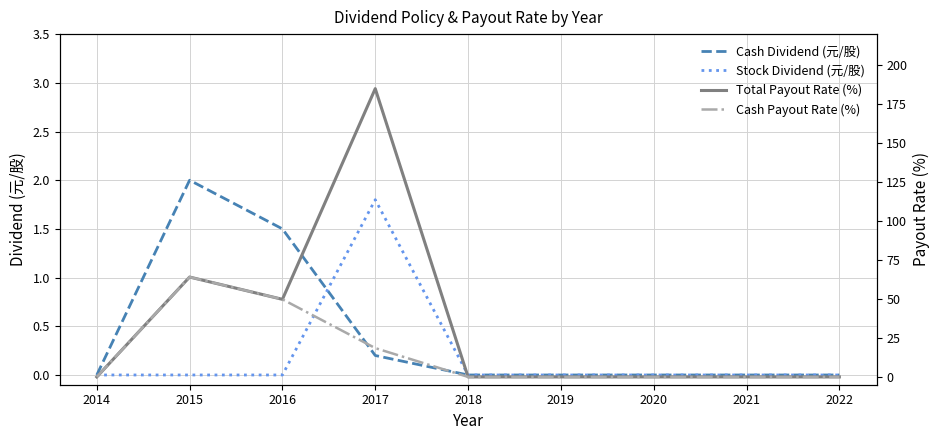

Reading left to right, transcribe all the data shown in this chart.

Cash Dividend (元/股): 0.0	2.0	1.5	0.2	0.0	0.0	0.0	0.0	0.0
Stock Dividend (元/股): 0.0	0.0	0.0	1.8	0.0	0.0	0.0	0.0	0.0
Total Payout Rate (%): 0.0	64.1	49.8	185.0	0.0	0.0	0.0	0.0	0.0
Cash Payout Rate (%): 0.0	64.1	49.8	18.5	0.0	0.0	0.0	0.0	0.0